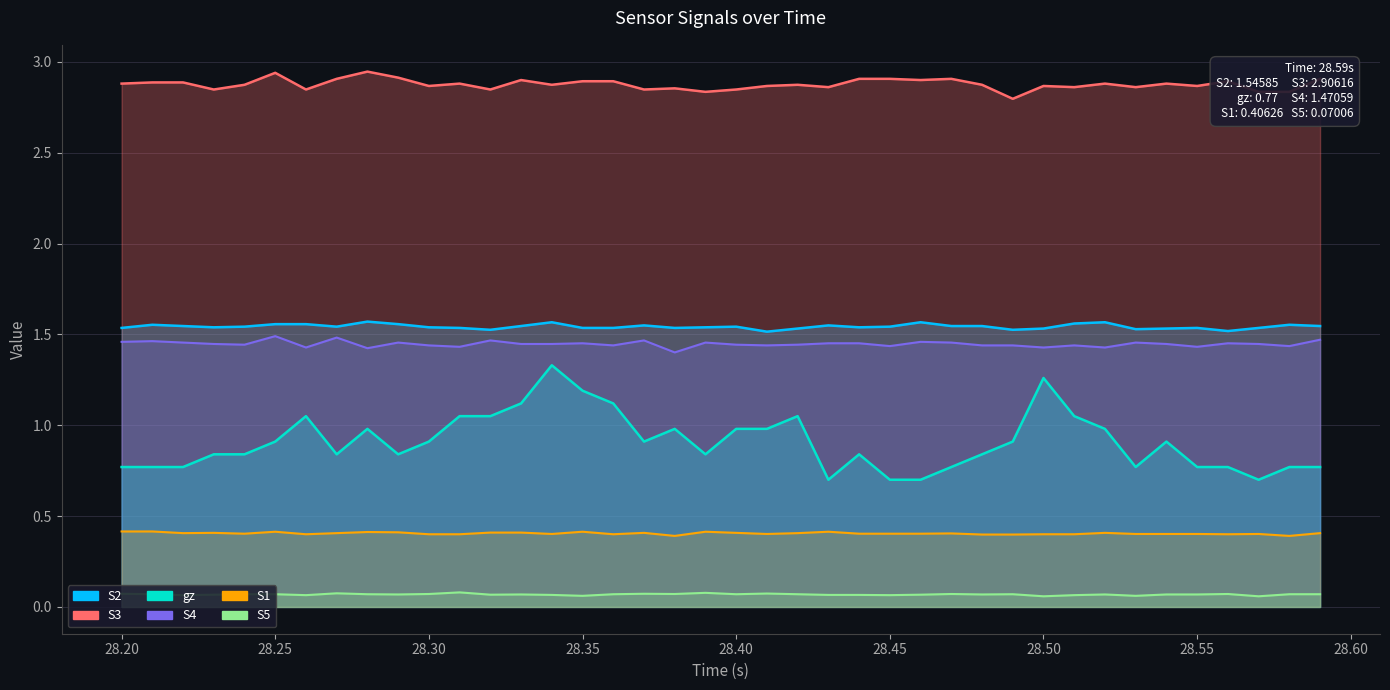

Is the value of S1 at 21 greater than the value of S3 at 19?

No